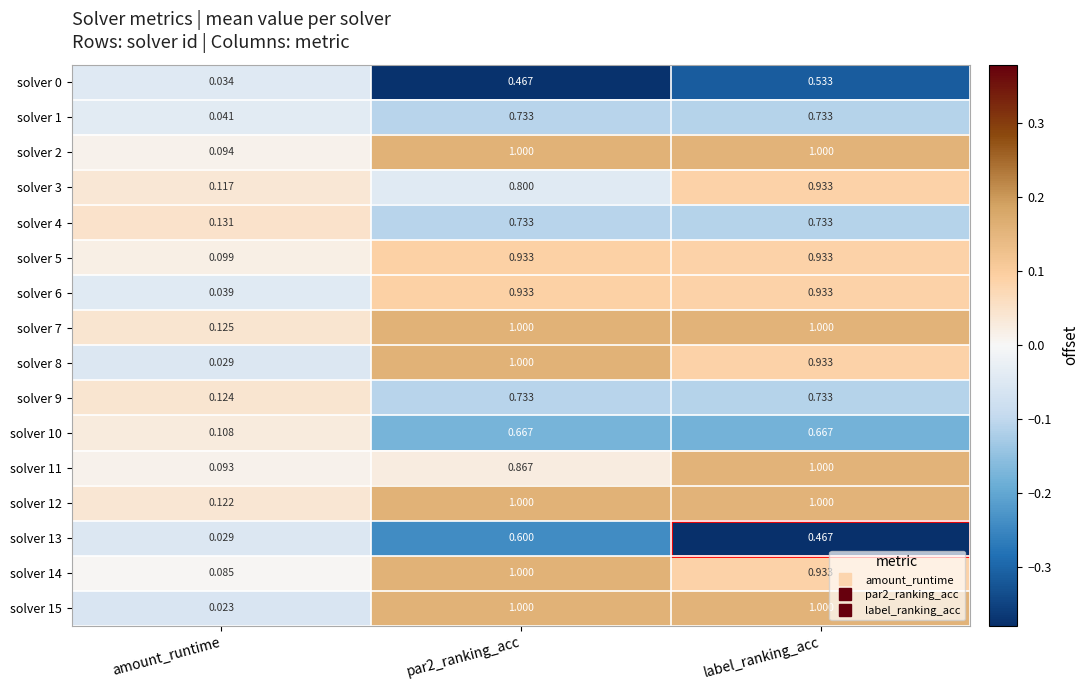

Is the value of solver 10 at label_ranking_acc greater than the value of solver 13 at amount_runtime?

Yes